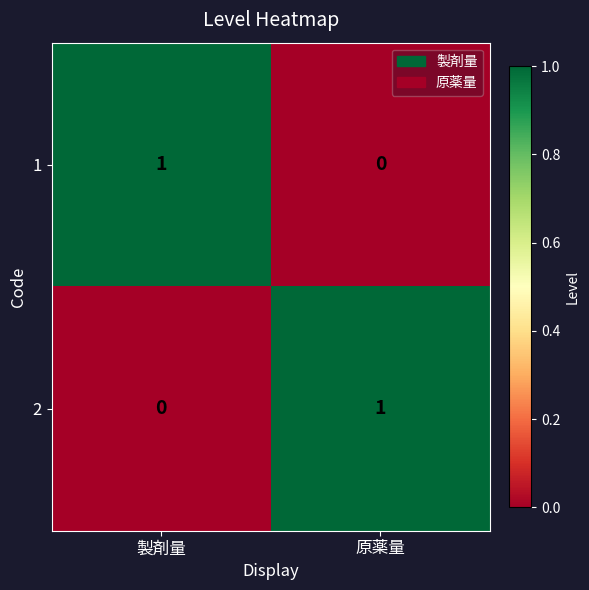

How many positive values does the 2 series have?

1